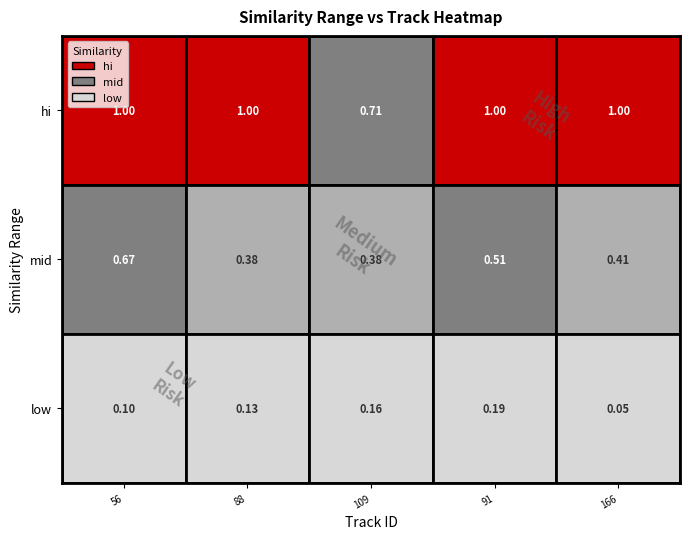

Between 1 and 2, which series saw the biggest shift?

hi